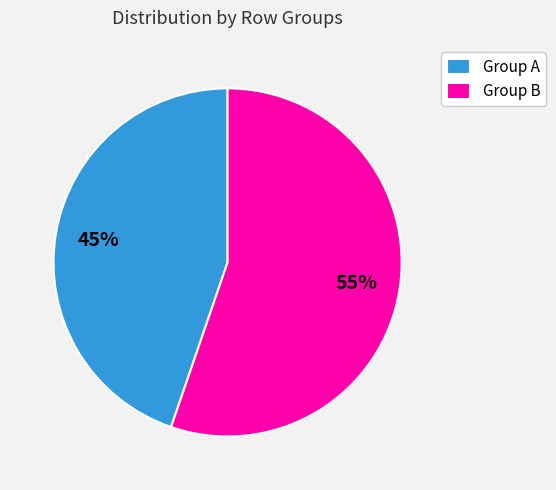

Does any single category account for the majority?

Yes